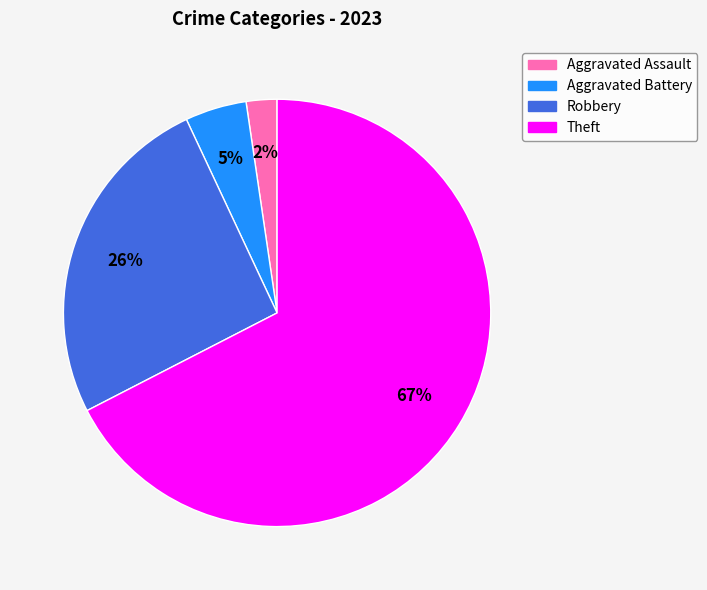

Does any single category account for the majority?

Yes